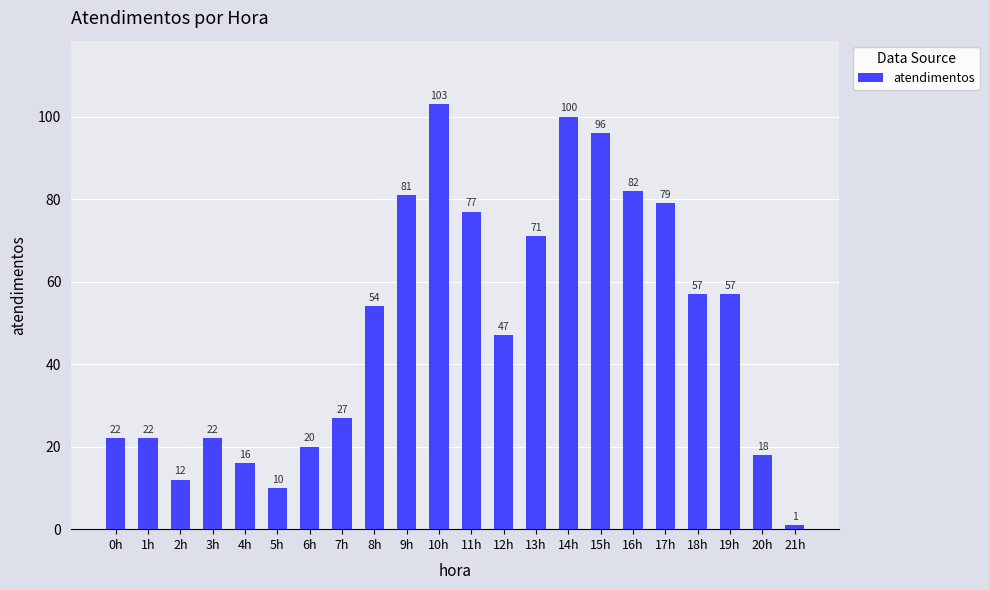

Reading right to left, list all the values displayed in this chart.

21h=1	20h=18	19h=57	18h=57	17h=79	16h=82	15h=96	14h=100	13h=71	12h=47	11h=77	10h=103	9h=81	8h=54	7h=27	6h=20	5h=10	4h=16	3h=22	2h=12	1h=22	0h=22